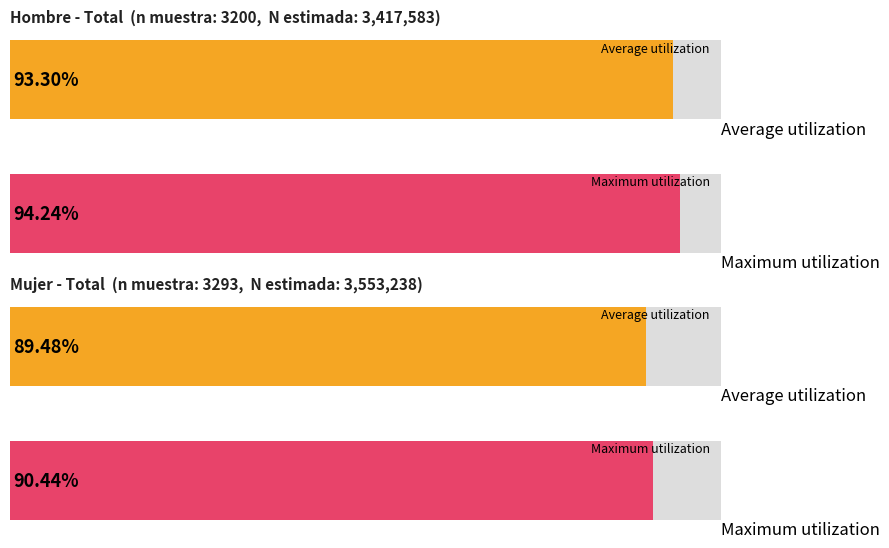

How many data points does each series have?

4